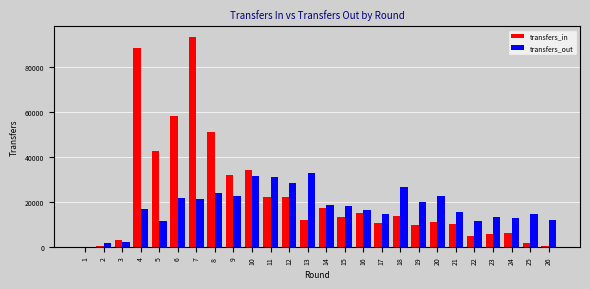

Which series has the largest total across all categories?

transfers_in